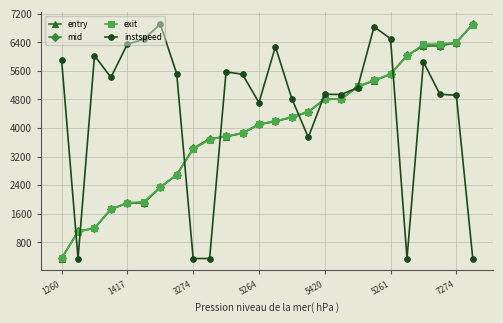

What is the lowest value of the mid series?

350.5